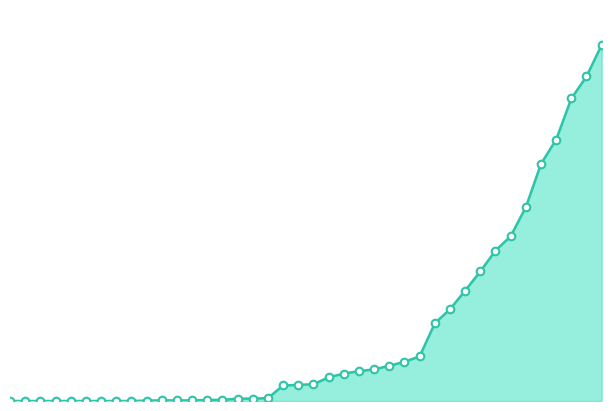

Is this an area chart (filled region under the line)?

Yes